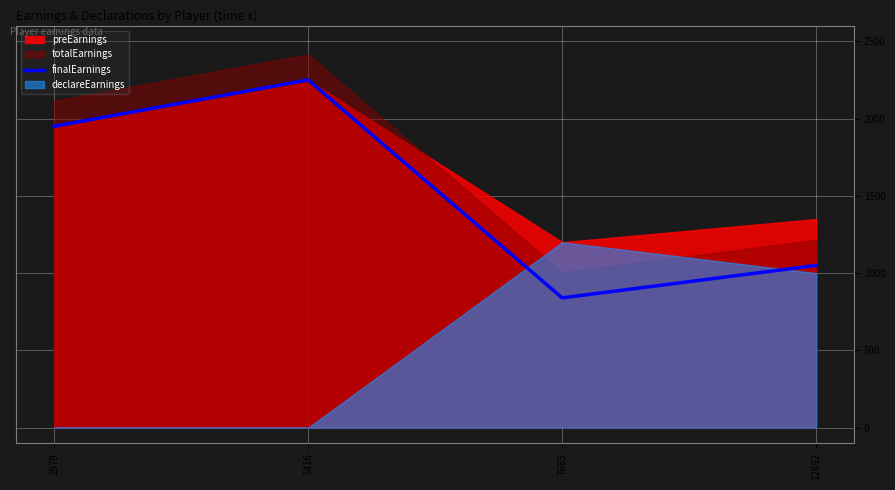

True or false: the data has more than 2 interior local peaks.

False